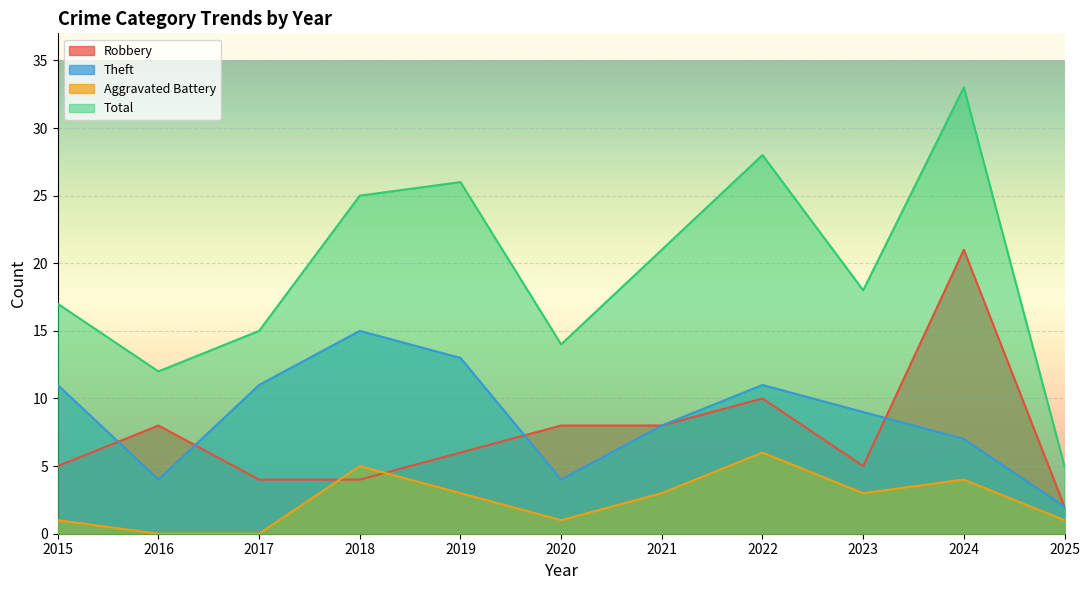

Reading left to right, extract all data points from this chart.

Robbery: 5	8	4	4	6	8	8	10	5	21	2
Theft: 11	4	11	15	13	4	8	11	9	7	2
Aggravated Battery: 1	0	0	5	3	1	3	6	3	4	1
Total: 17	12	15	25	26	14	21	28	18	33	5